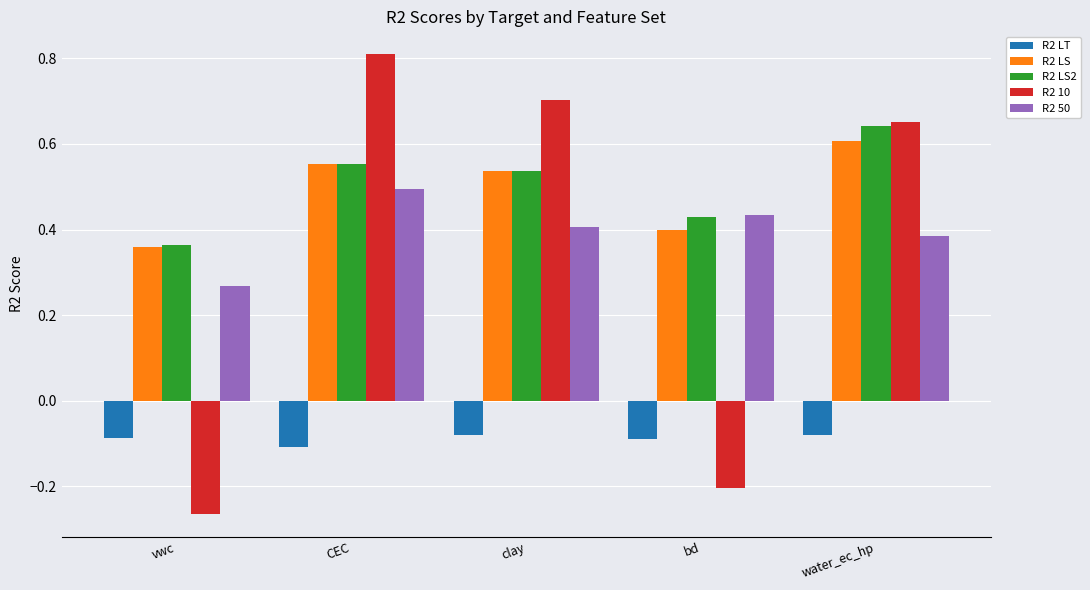

At how many categories does at least one series exceed 0?

5